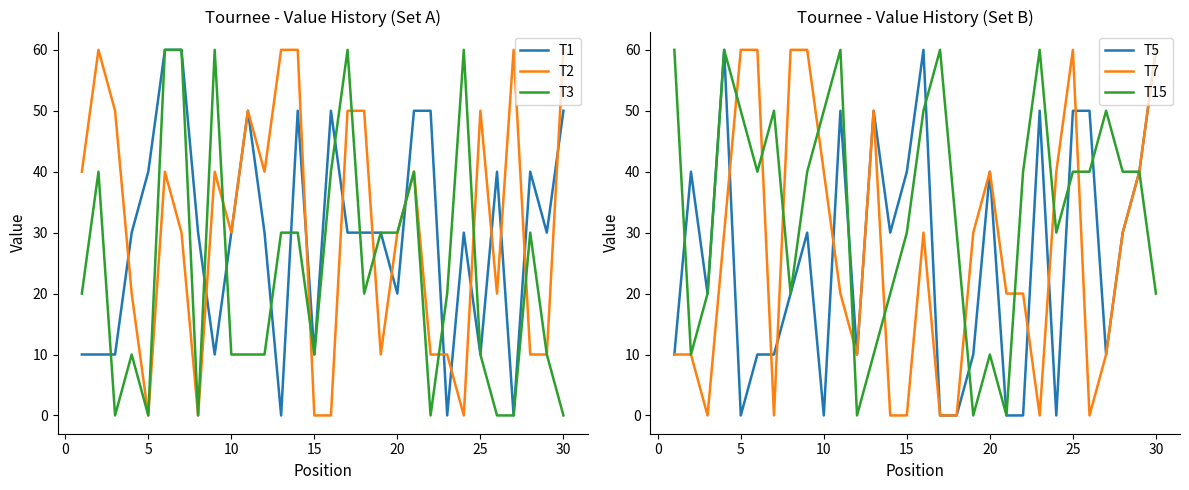

What is the maximum value for T1?

60